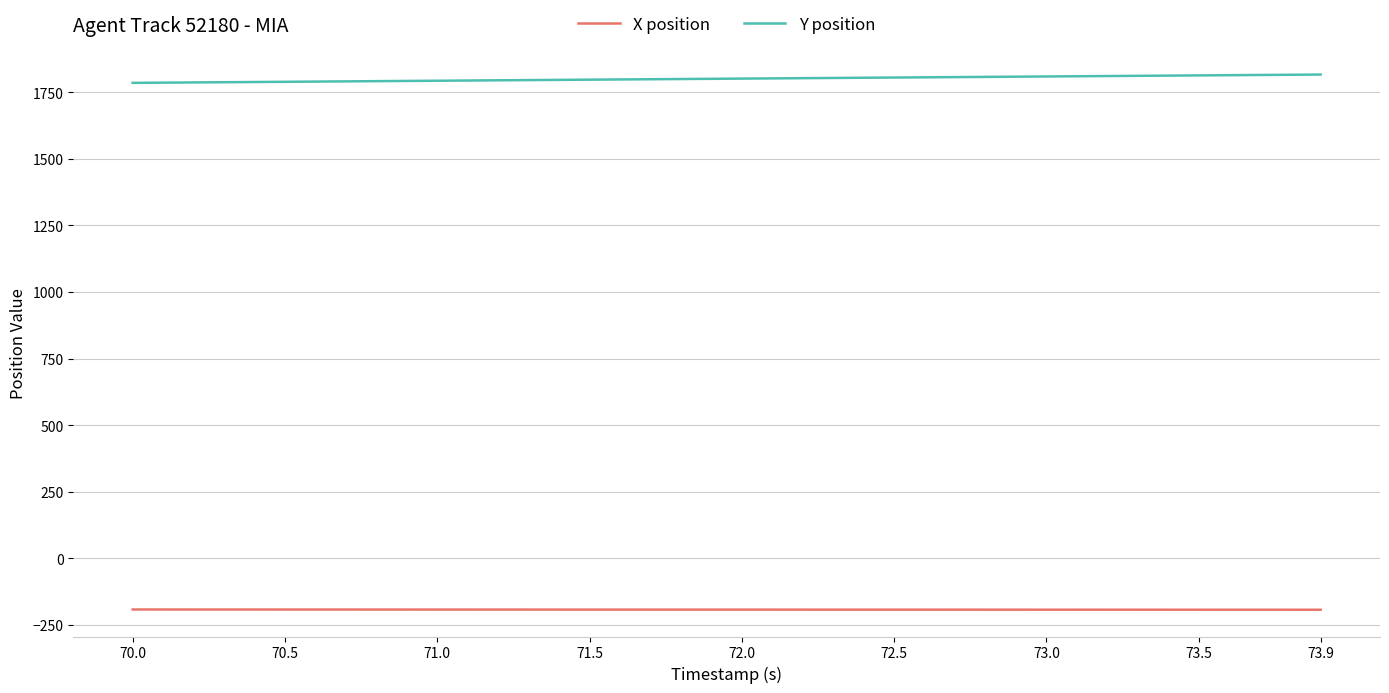

Which series has the largest total across all categories?

Y position